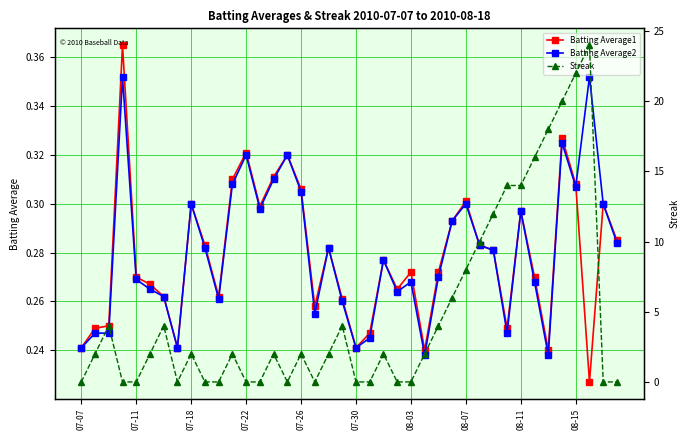

True or false: Batting Average1 and Streak cross at least once.

True